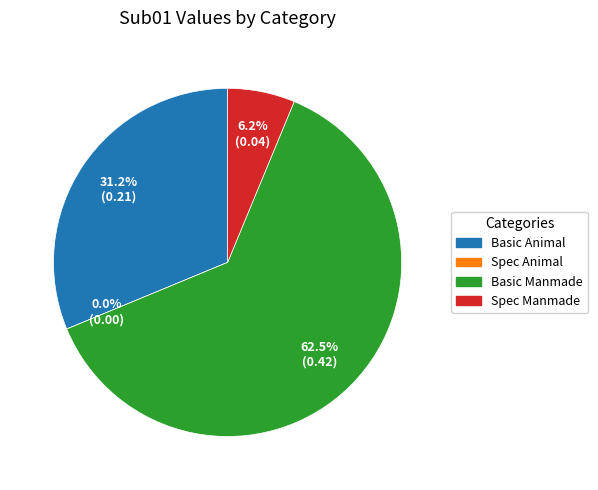

What portion of the pie excludes Basic Animal?

68.8%